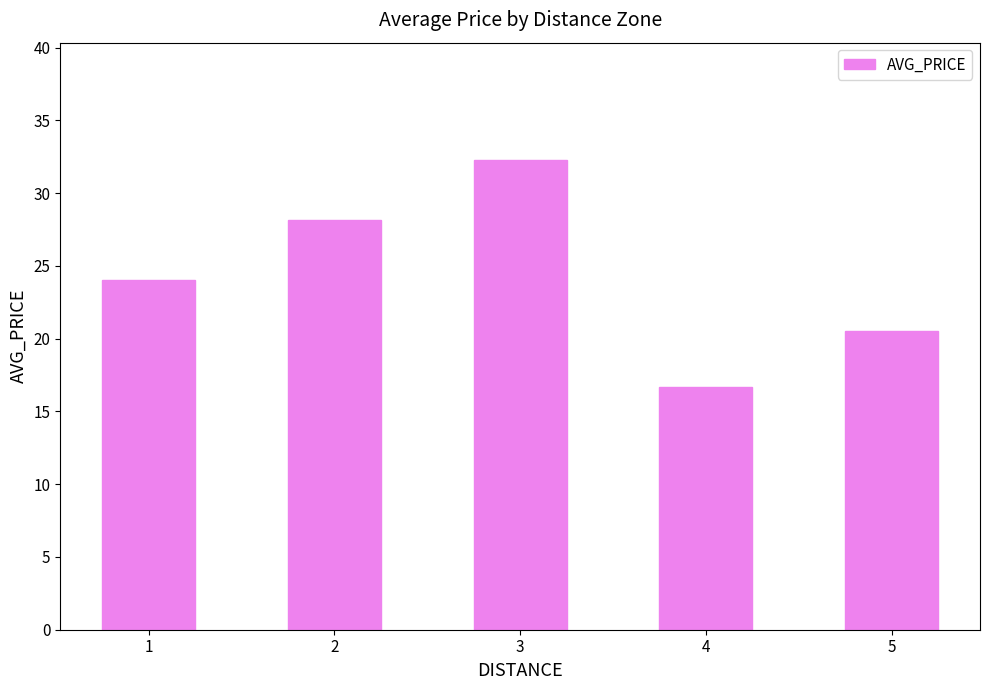

Which category has the highest value across all series?

3